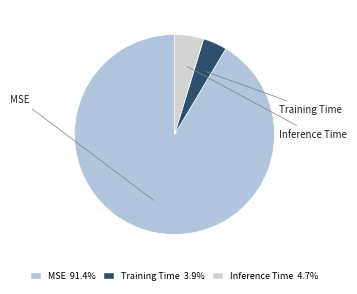

To the nearest percent, what is the average slice percentage?

33%